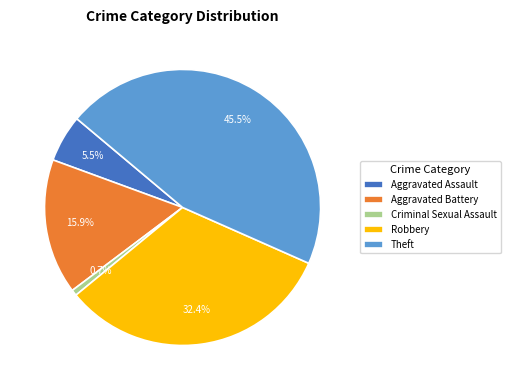

To the nearest percent, what percentage of the pie is Aggravated Battery?

16%